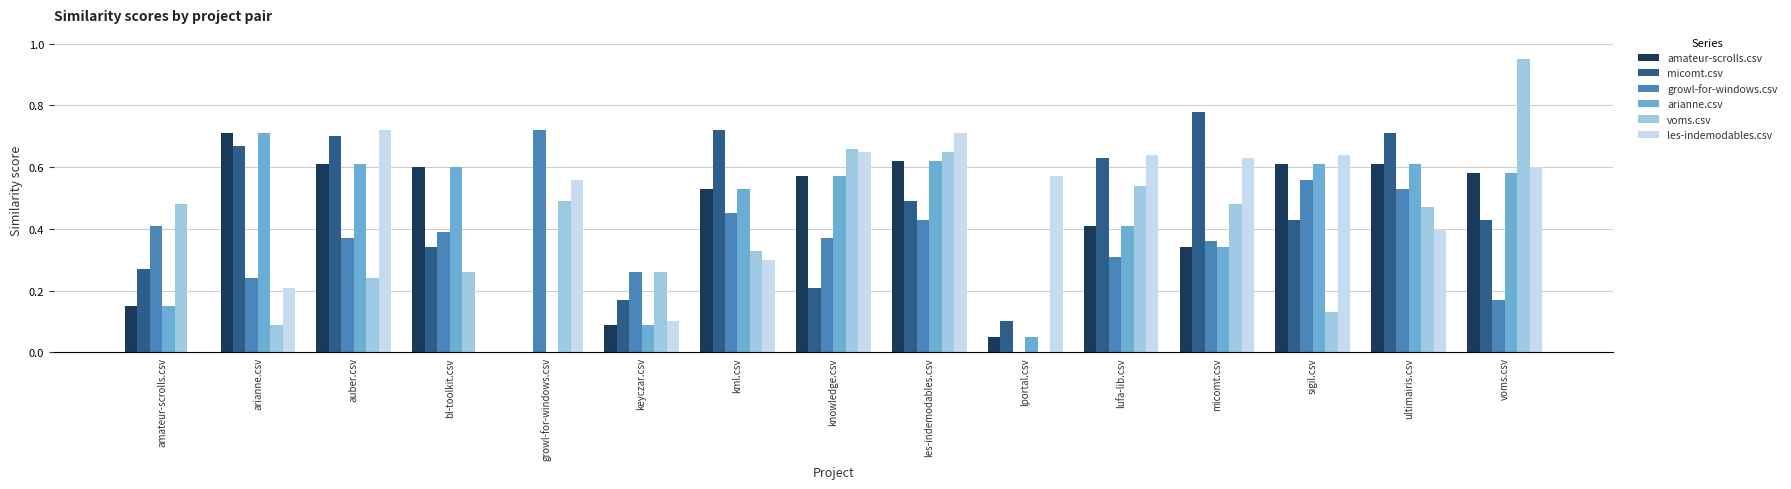

Which category has the highest value in the micomt.csv series?

micomt.csv